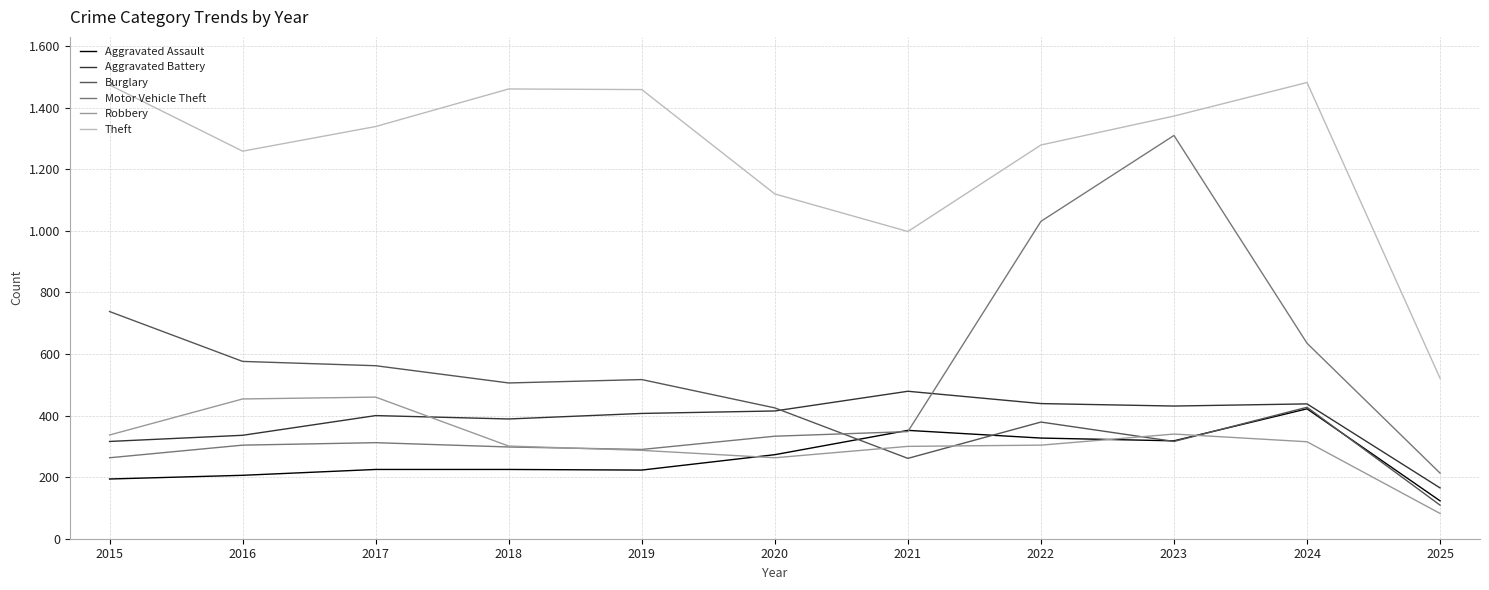

Does the chart display data point markers on the line(s)?

No